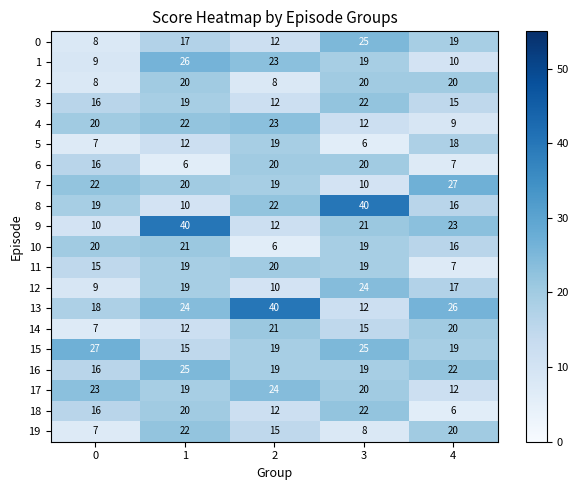

What is the difference between the highest and lowest values at 0?

20